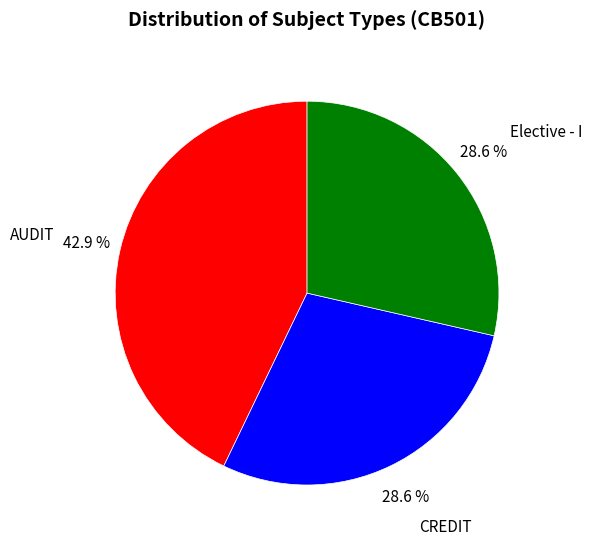

To the nearest percent, what percentage of the pie is AUDIT?

43%